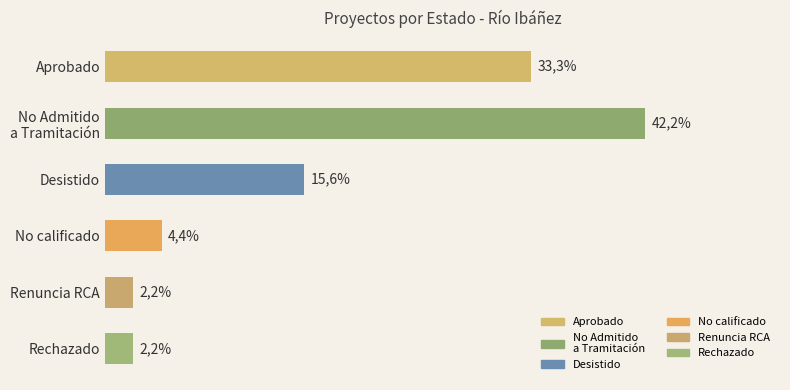

Are the bars horizontal?

Yes